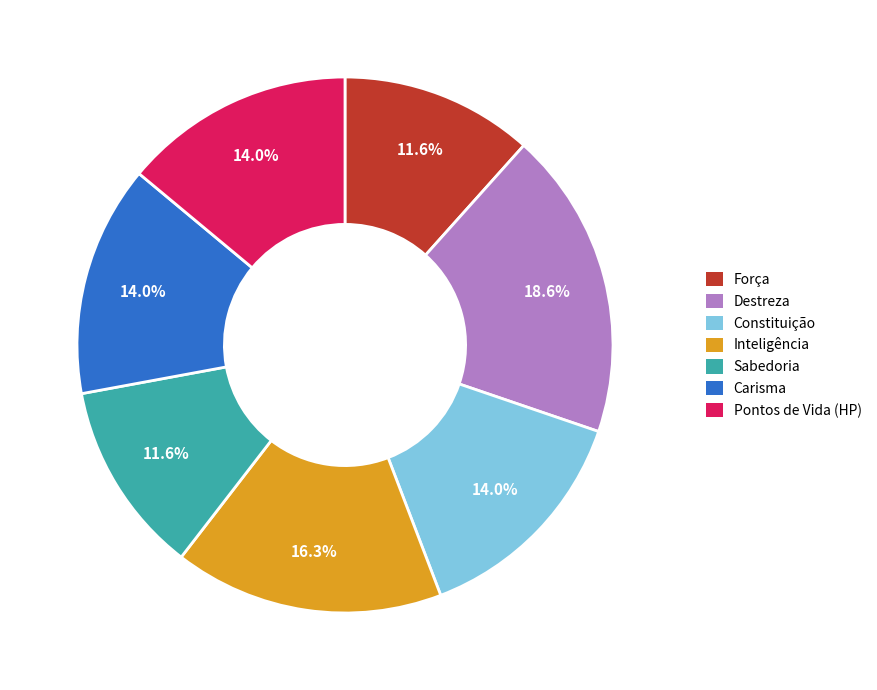

To the nearest percent, what is the combined percentage of Sabedoria and Destreza?

30%